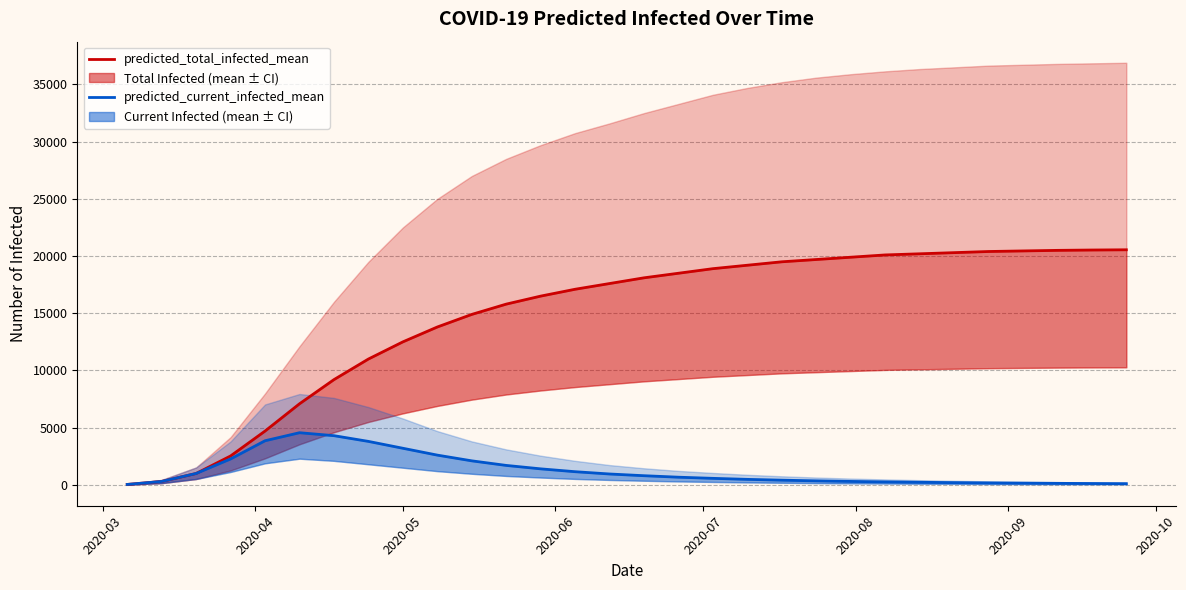

What is the difference between the maximum and minimum values in the predicted_total_infected_mean series?

20513